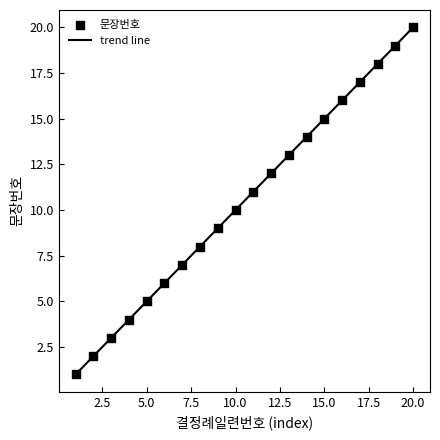

What is the change in value from 4 to 17?

+13